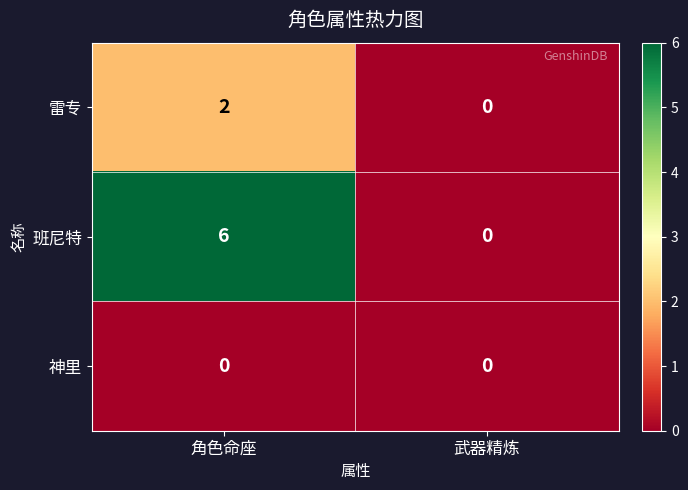

Reading left to right, what are all the values shown in this chart?

雷专: 角色命座=2	武器精炼=0
班尼特: 角色命座=6	武器精炼=0
神里: 角色命座=0	武器精炼=0